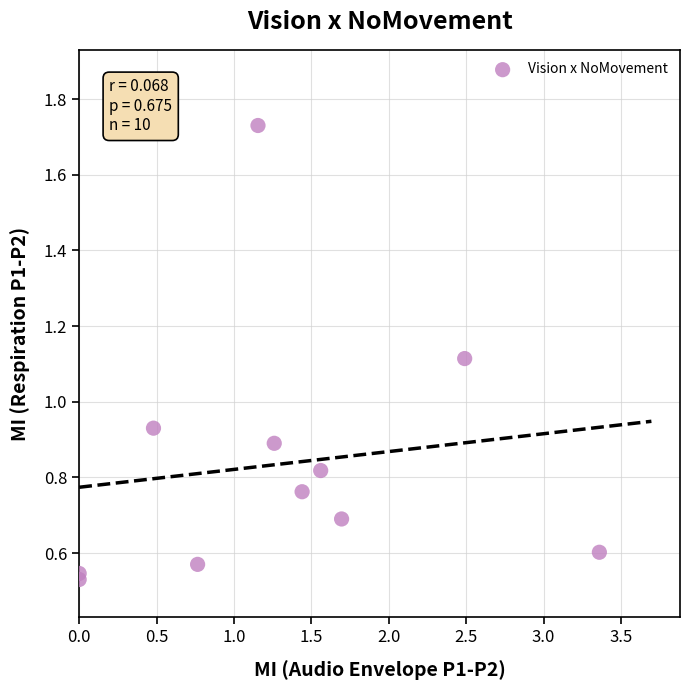

What is the range of X values (max minus min)?

3.4